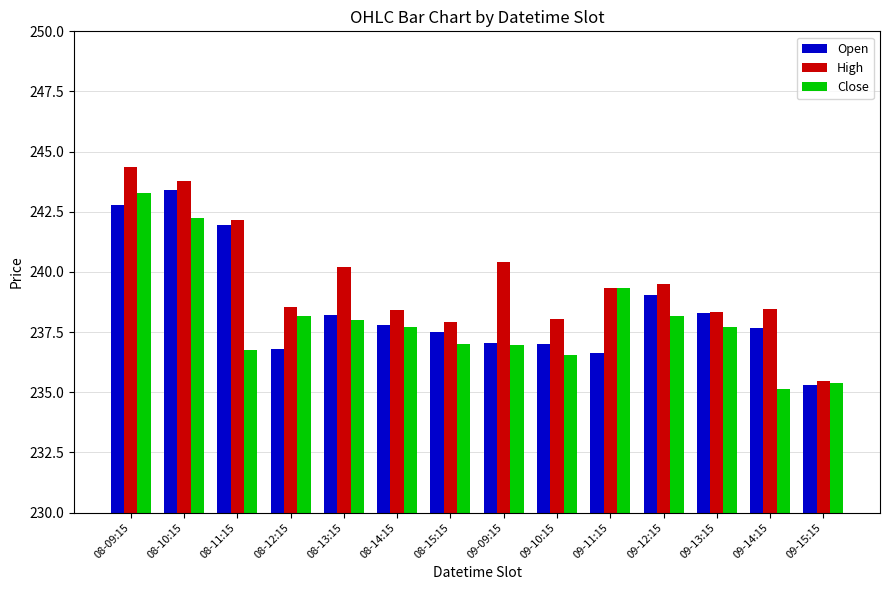

The High series shows 239.5 at 09-12:15. True or false?

True